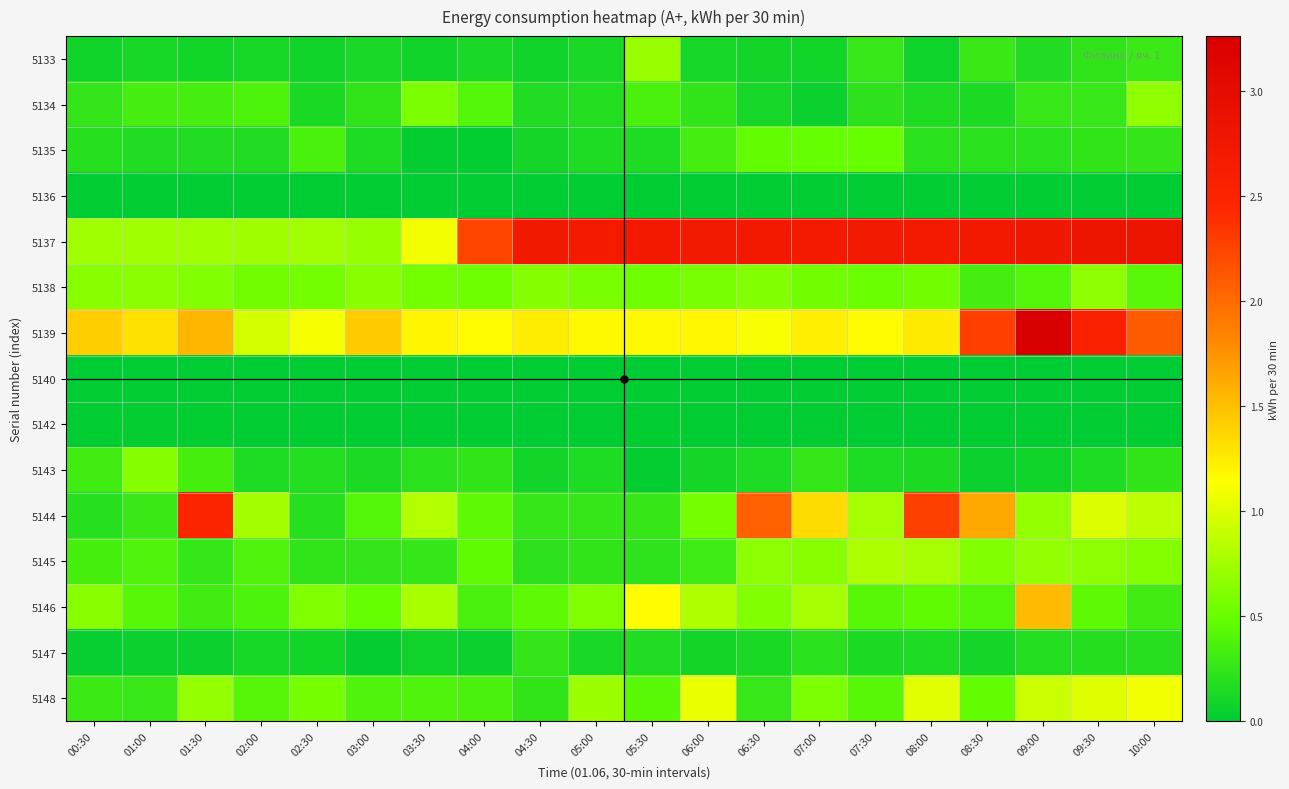

At which category is the sum across all series the highest?

09:00